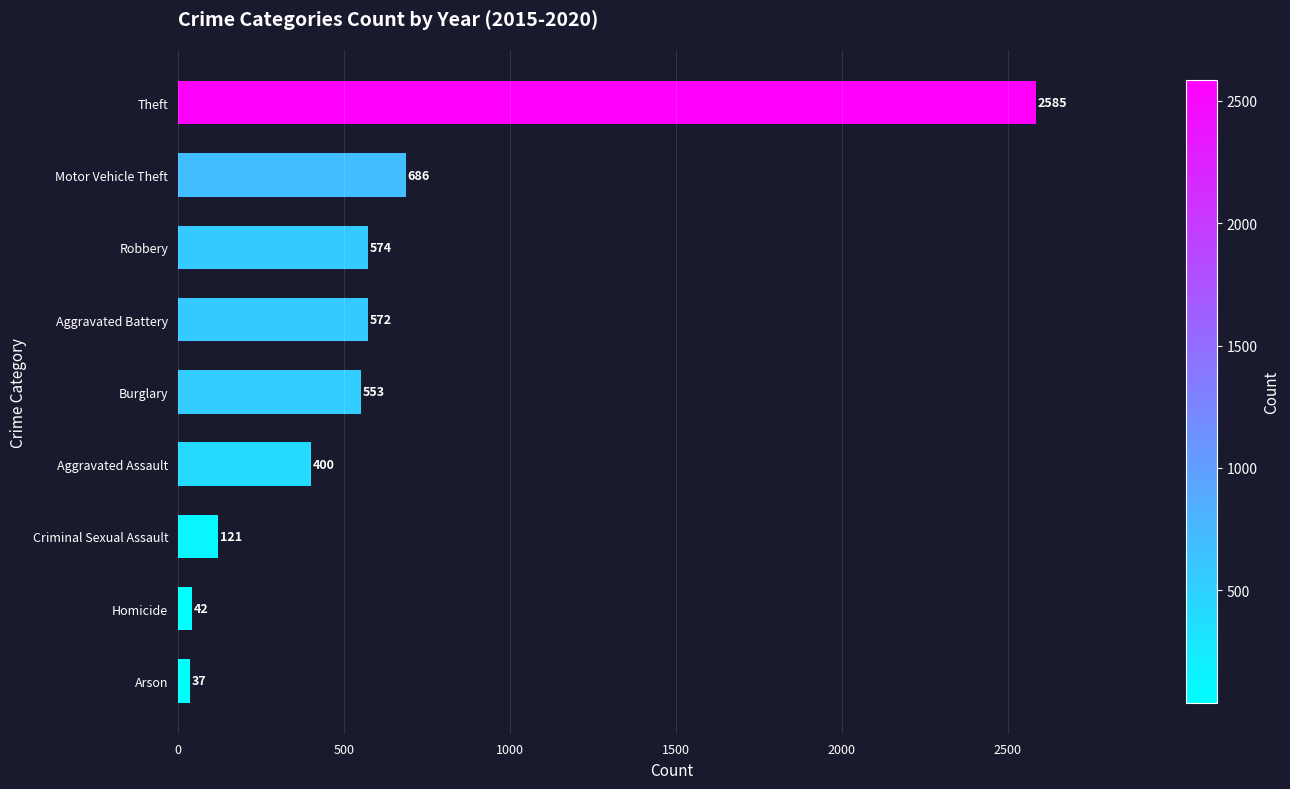

At which category does the chart reach its peak across all series?

Theft